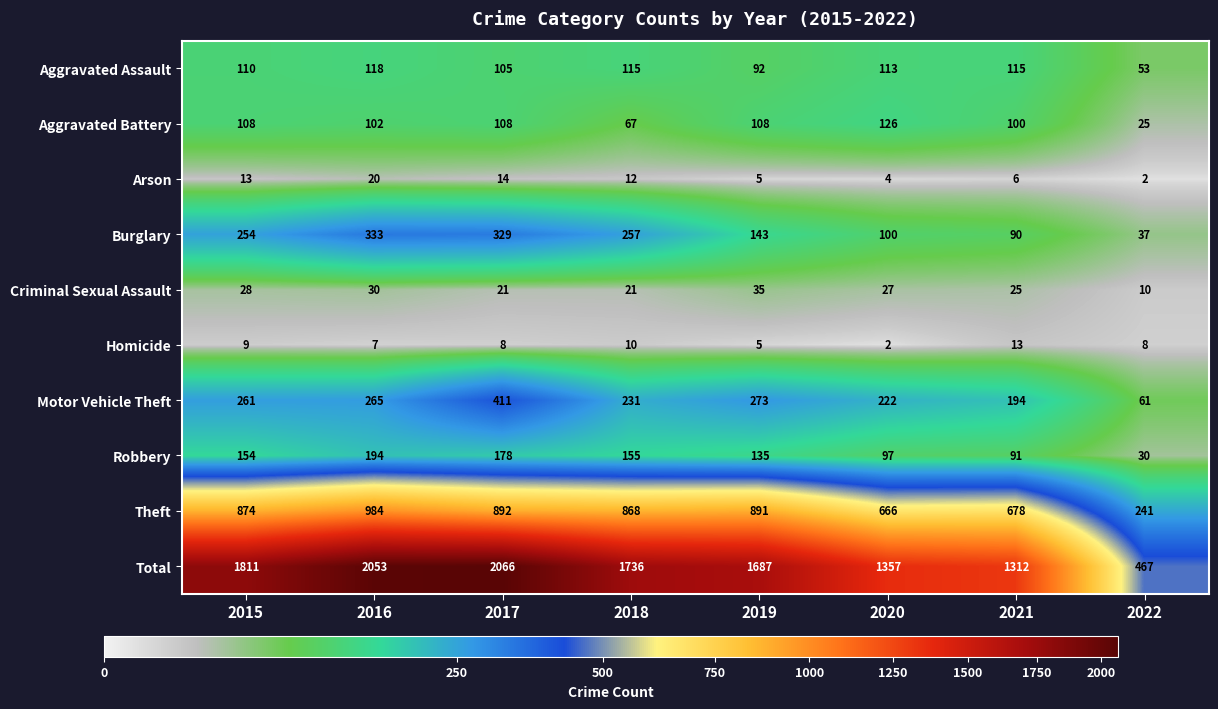

What is the spread (max minus min) of values at 2018?

1726